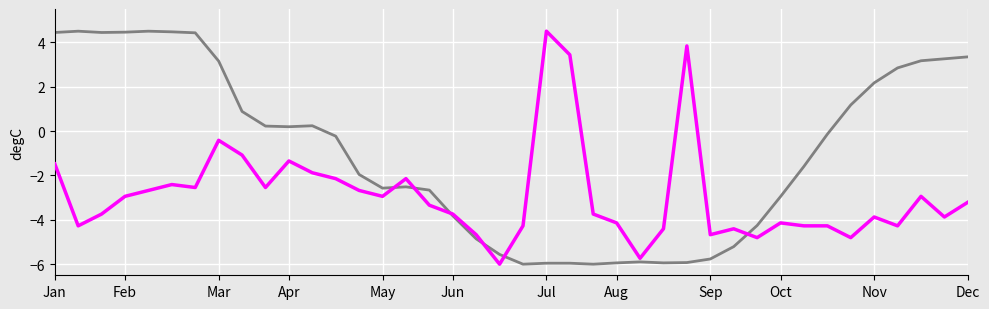

What is the smallest value displayed?

-6.0